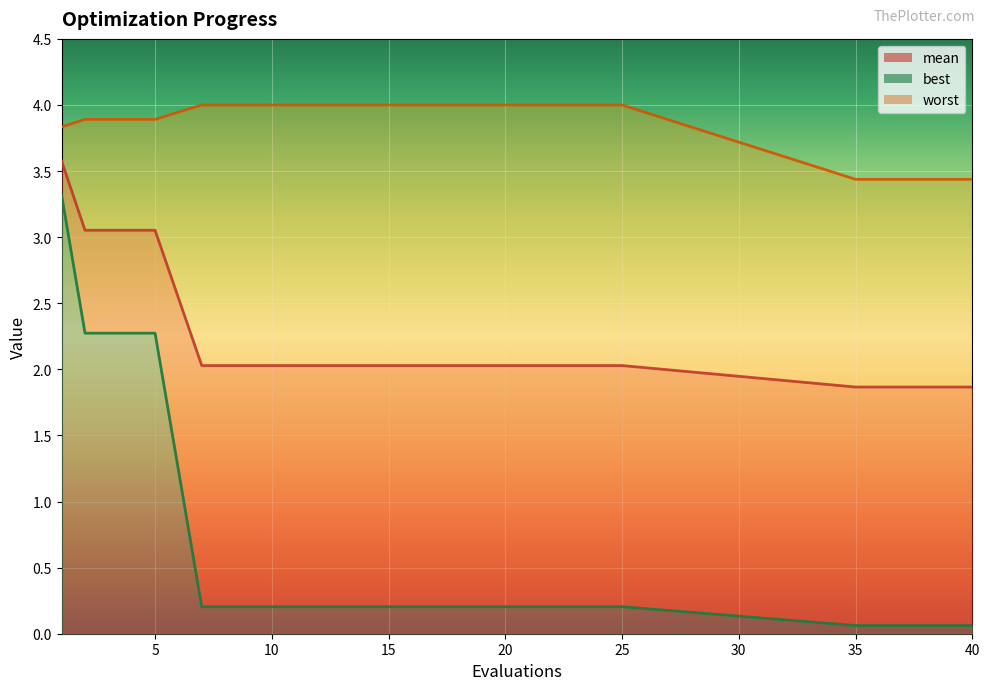

Reading right to left, transcribe all the data shown in this chart.

mean: 1.9	1.9	1.9	1.9	1.9	2.0	2.0	2.0	2.0	2.0	3.1	3.1	3.1	3.1	3.6
best: 0.1	0.1	0.1	0.1	0.1	0.2	0.2	0.2	0.2	0.2	2.3	2.3	2.3	2.3	3.3
worst: 3.4	3.4	3.4	3.4	3.4	4.0	4.0	4.0	4.0	4.0	3.9	3.9	3.9	3.9	3.8